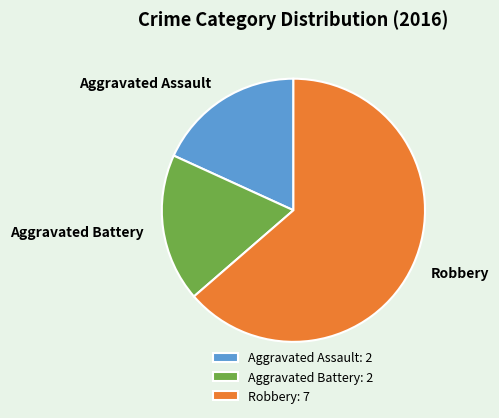

Approximately how many times larger is the value at Aggravated Battery compared to Robbery?

0.3